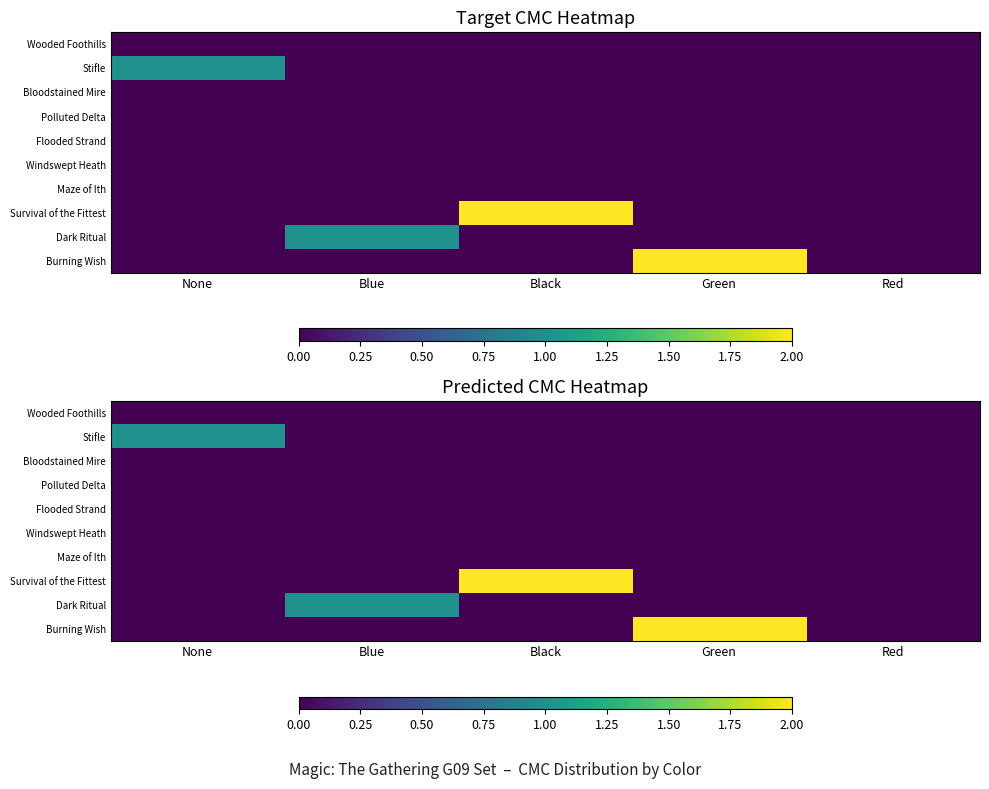

Count the Stifle values in the range 0 to 1.

5